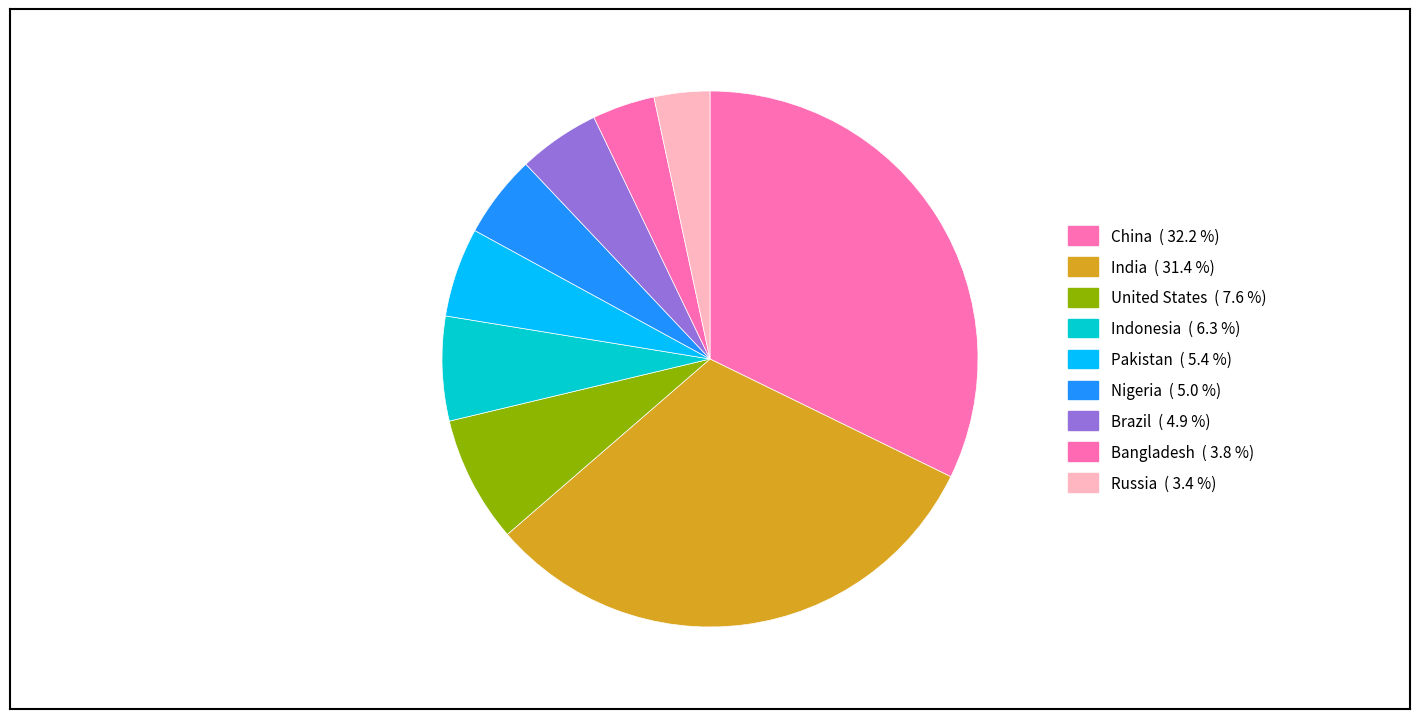

To the nearest percent, what is the average slice percentage?

11%